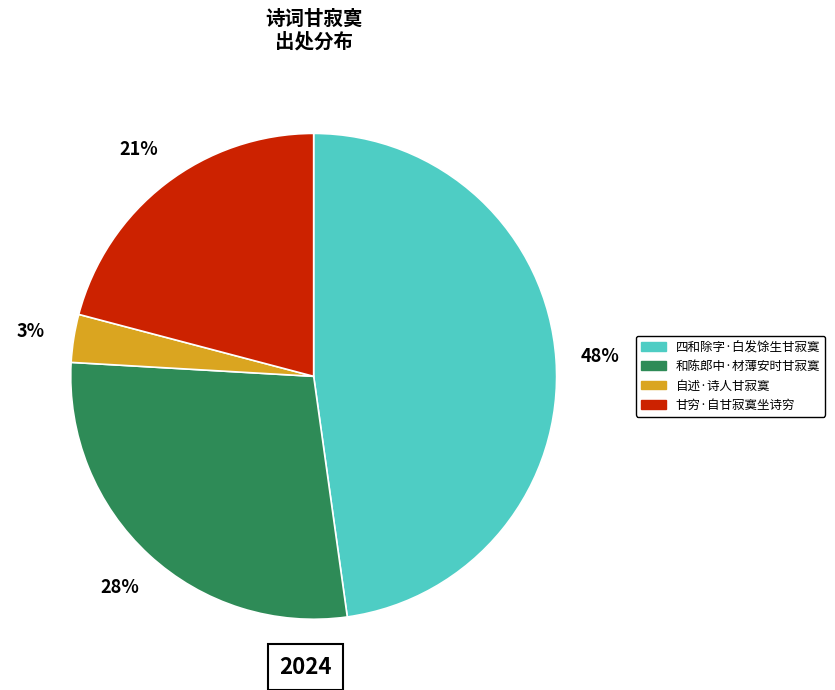

The 和陈郎中·材薄安时甘寂寞 slice represents 28% of the pie. True or false?

True